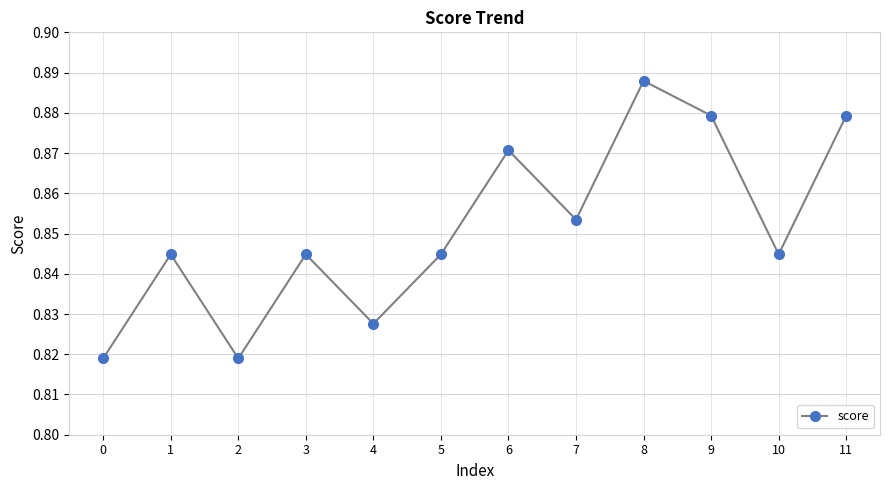

Which label corresponds to the largest value in the chart?

8